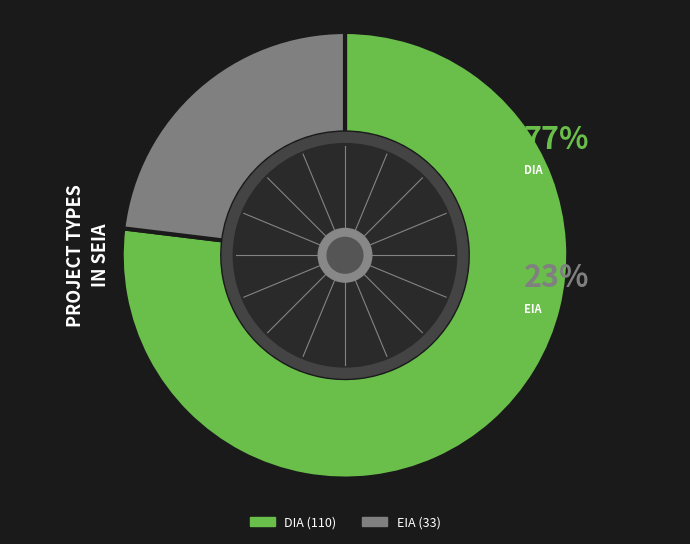

To the nearest percent, what is the average slice percentage?

50%